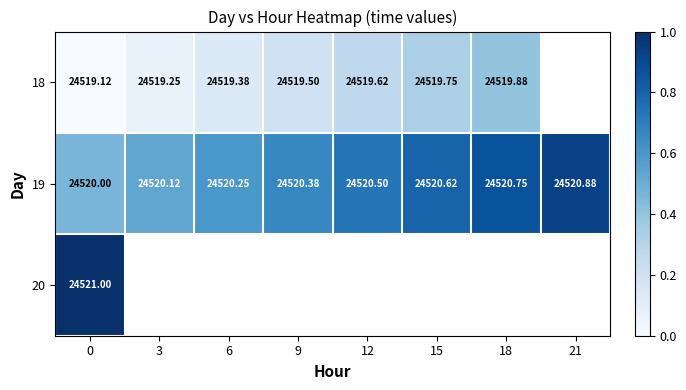

At which label does 19 reach its peak?

21